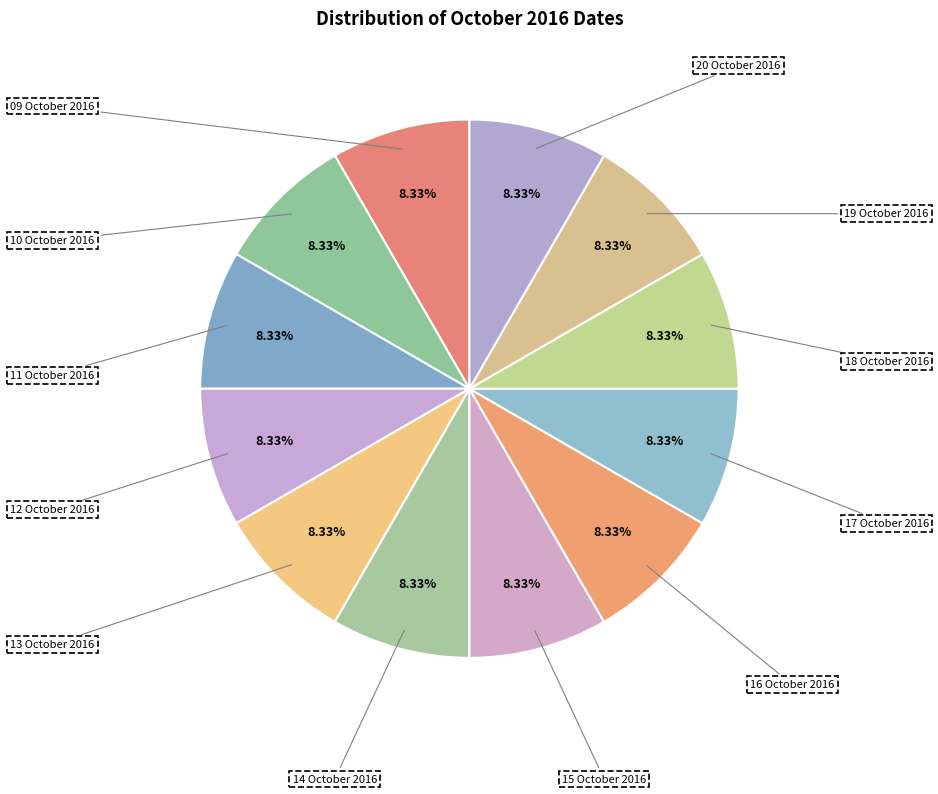

Does 14 October 2016 represent more than half of the total?

No